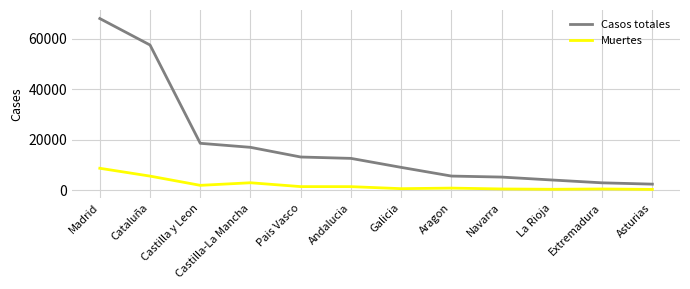

What is the spread (max minus min) of values at Castilla-La Mancha?

14047